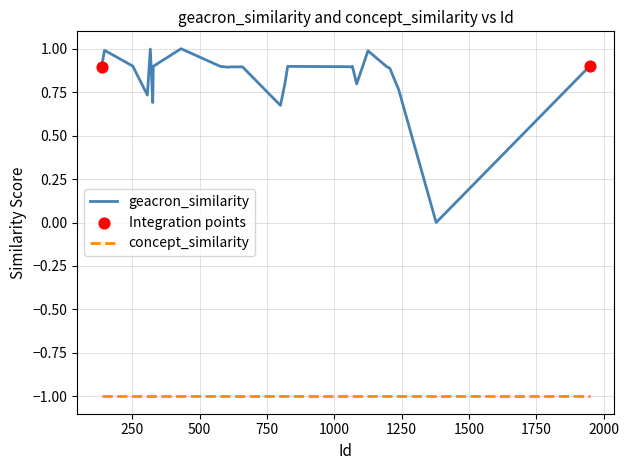

Is the value of concept_similarity at 21 greater than the value of geacron_similarity at 29?

No